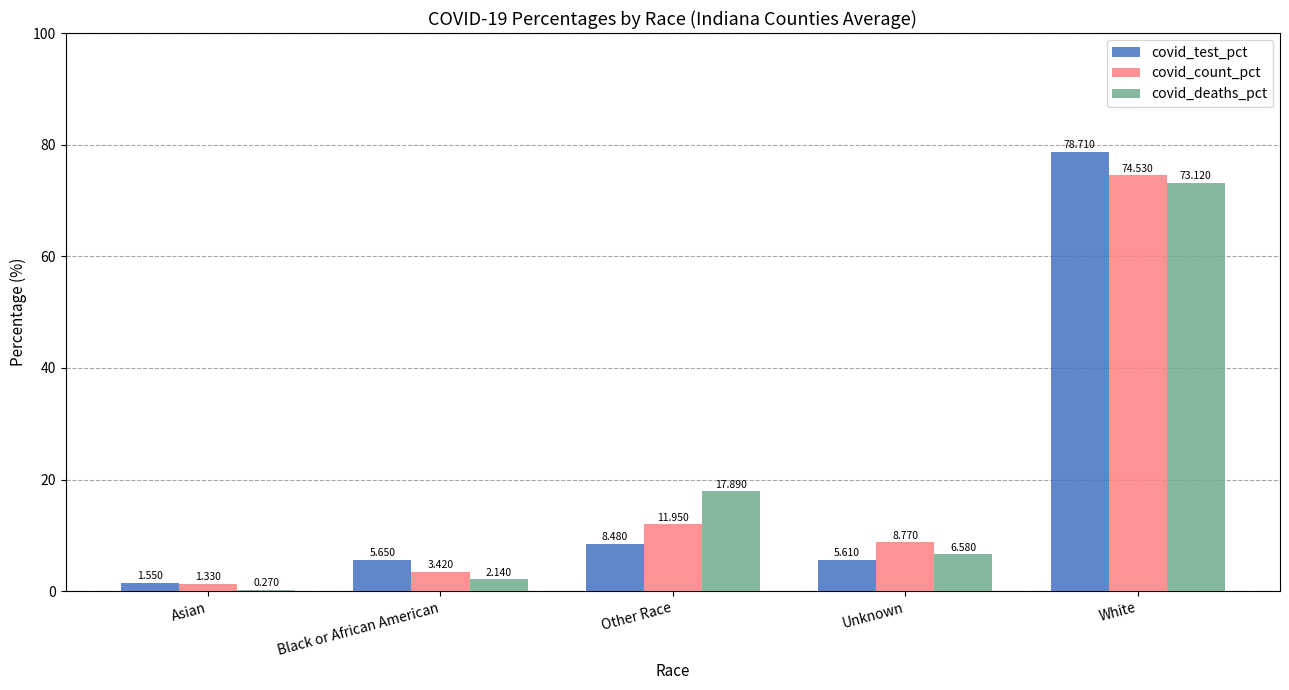

What is the difference between the covid_count_pct values at White and Asian?

73.2